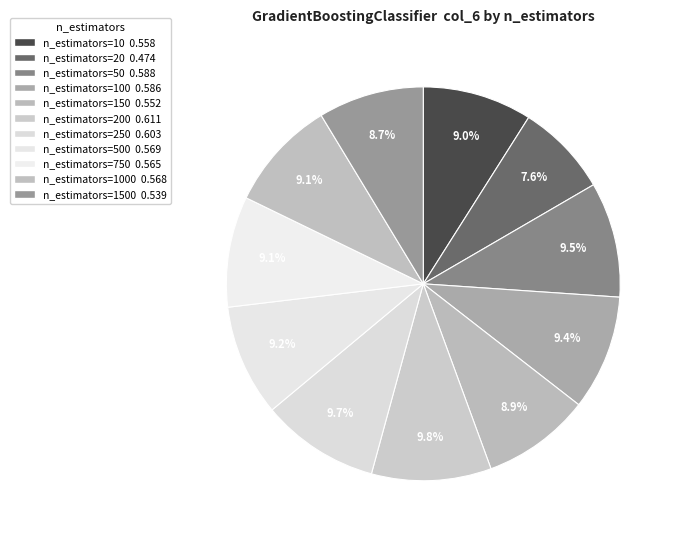

Is there any slice that represents more than half of the pie?

No